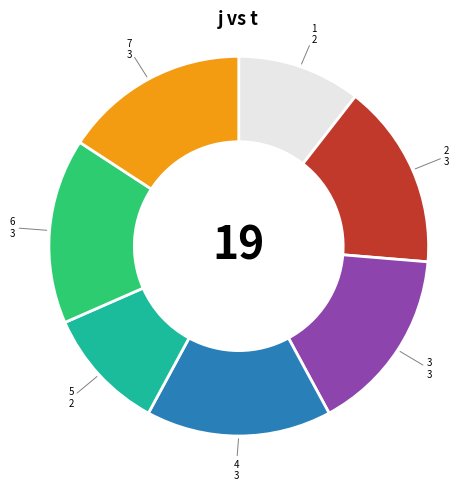

Is there any slice that represents more than half of the pie?

No